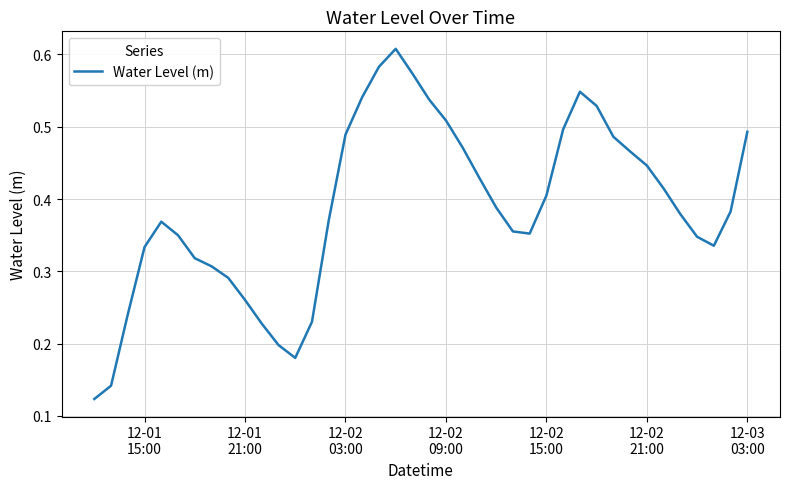

What is the sum of all values?

15.5